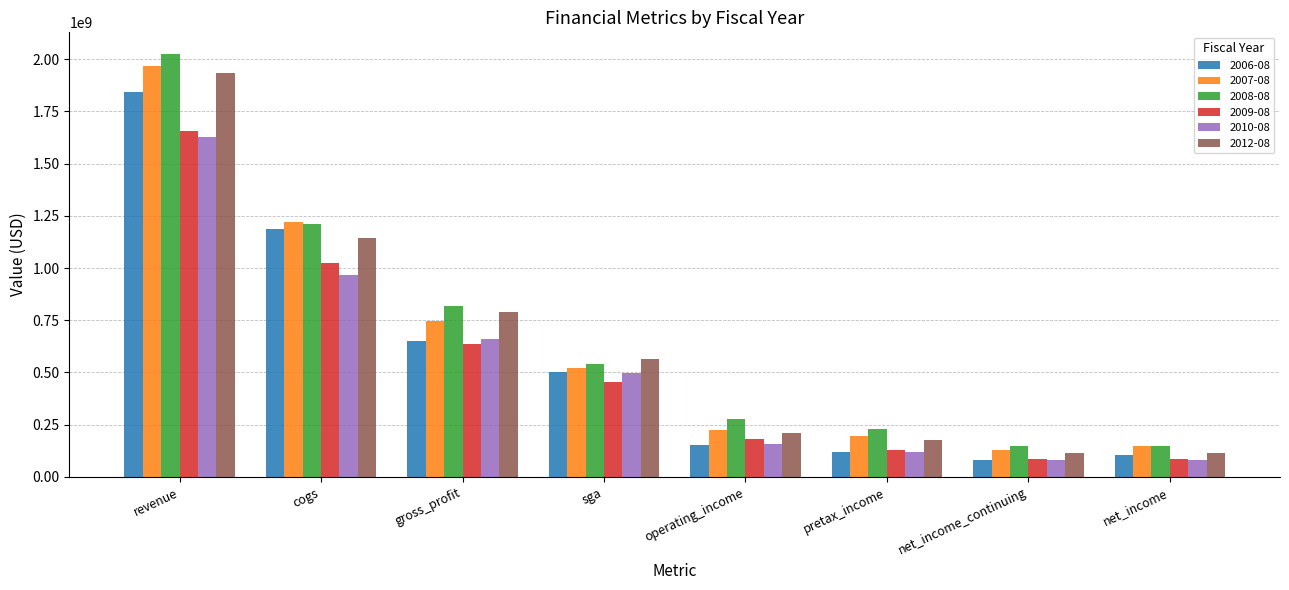

Between pretax_income and net_income, which series saw the biggest shift?

2008-08